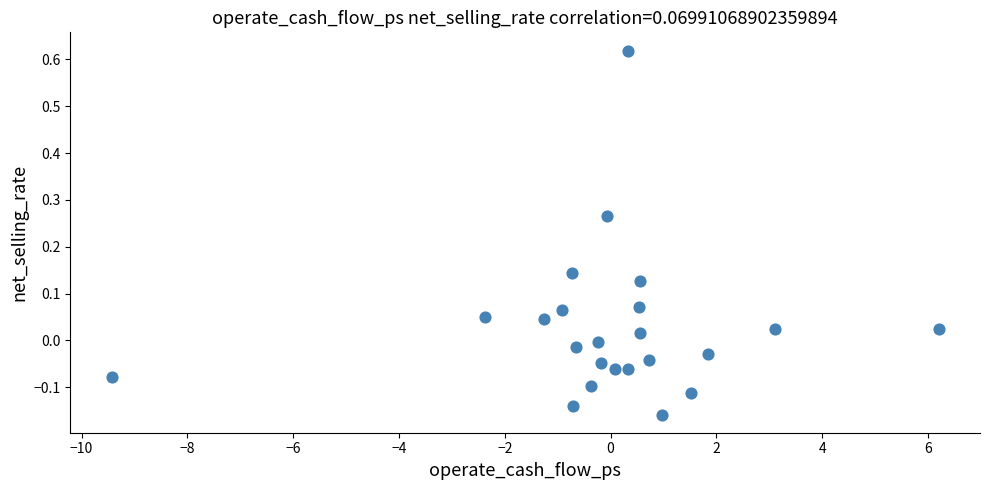

What is the range of X values (max minus min)?

15.6